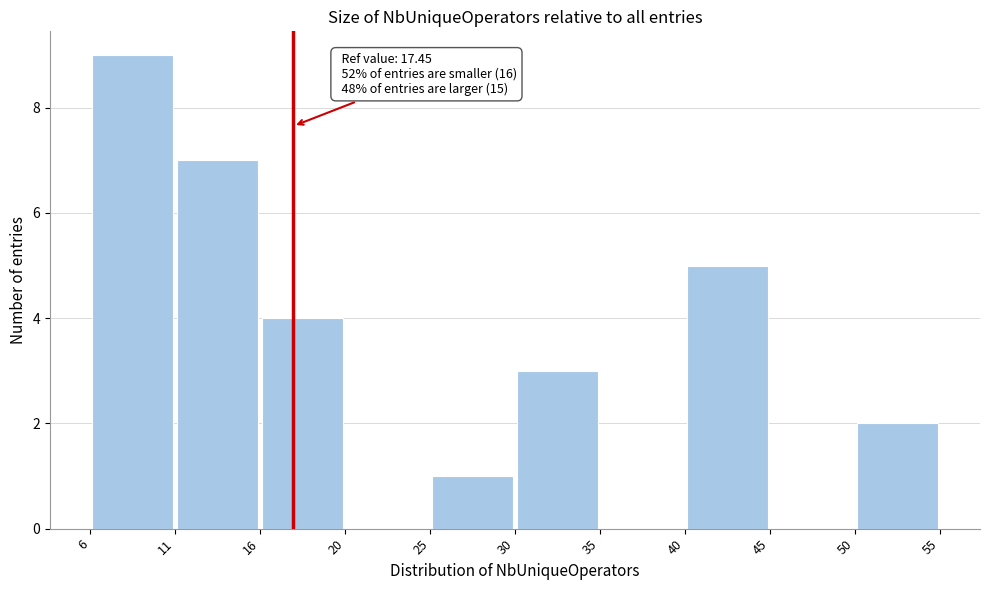

Which range on the x-axis has the tallest bar?

6 to 11